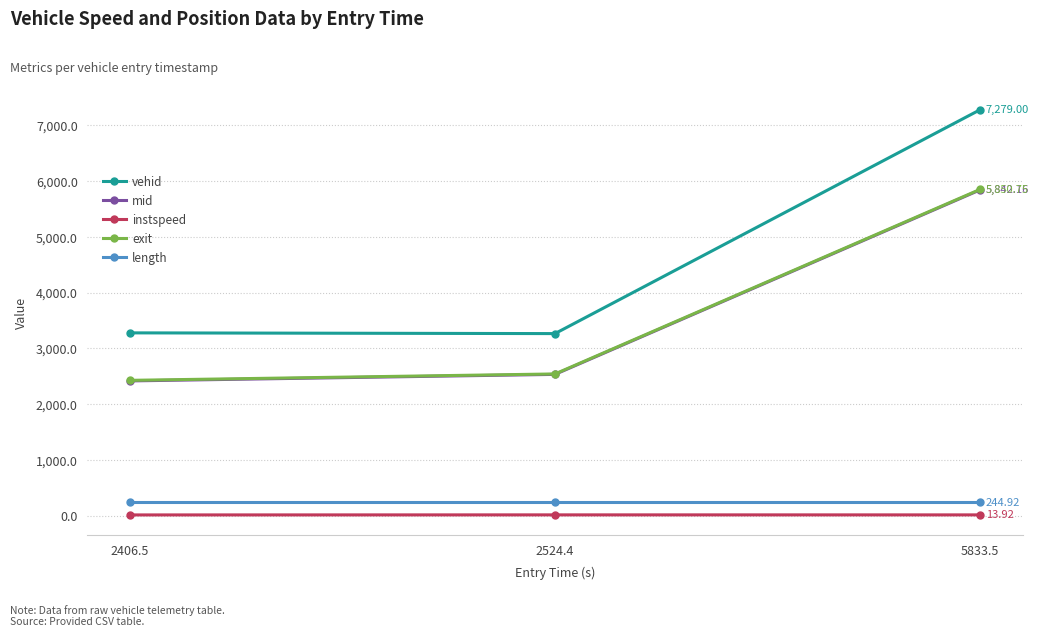

True or false: exit has a value of 5850.7 at 5833.5.

True